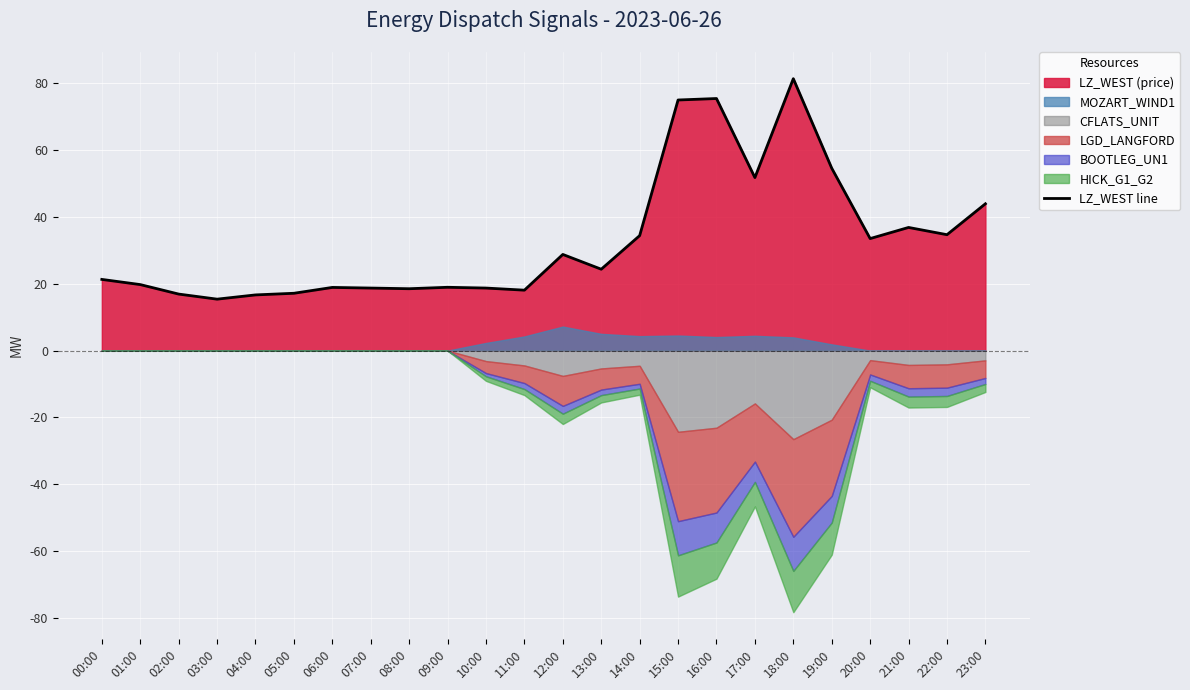

What is the label of the 15th point from the left?

14:00